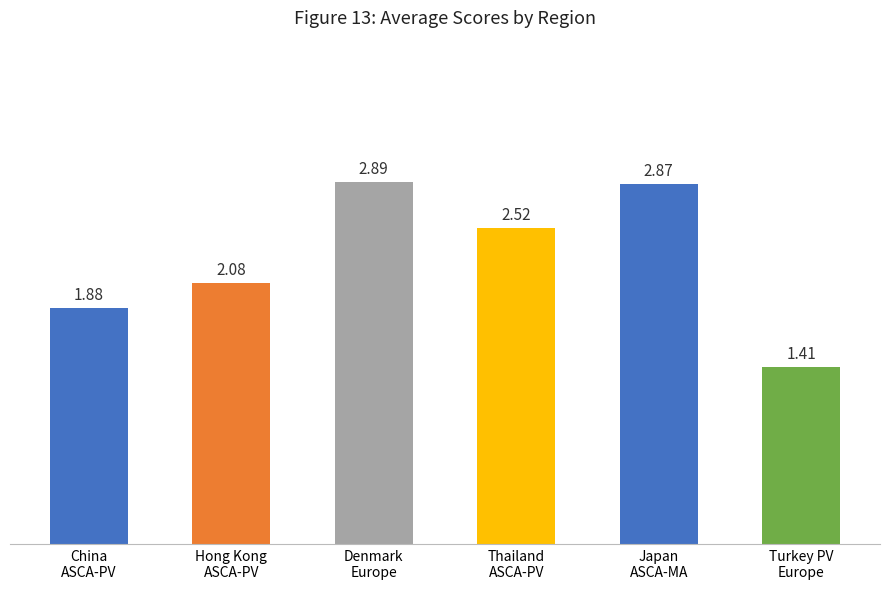

Is it true that the value at China
ASCA-PV is 1.2?

False